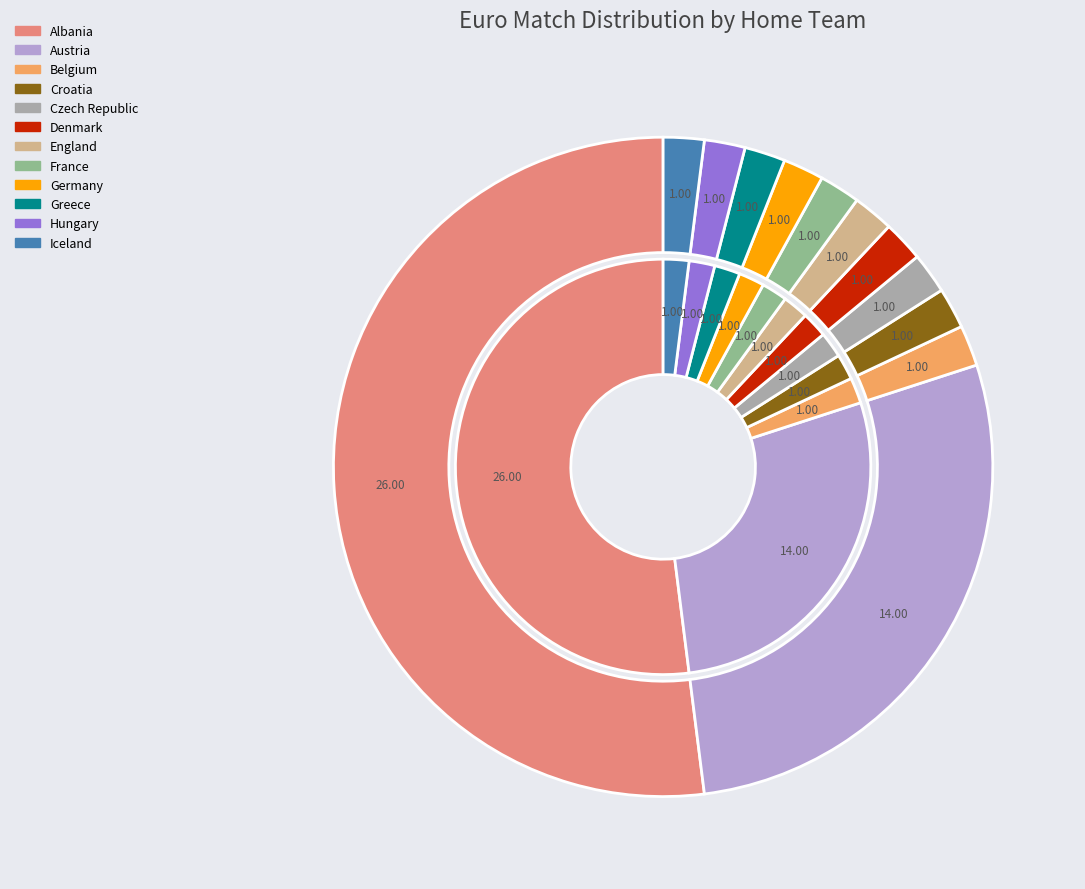

Count the number of slices in the pie.

12